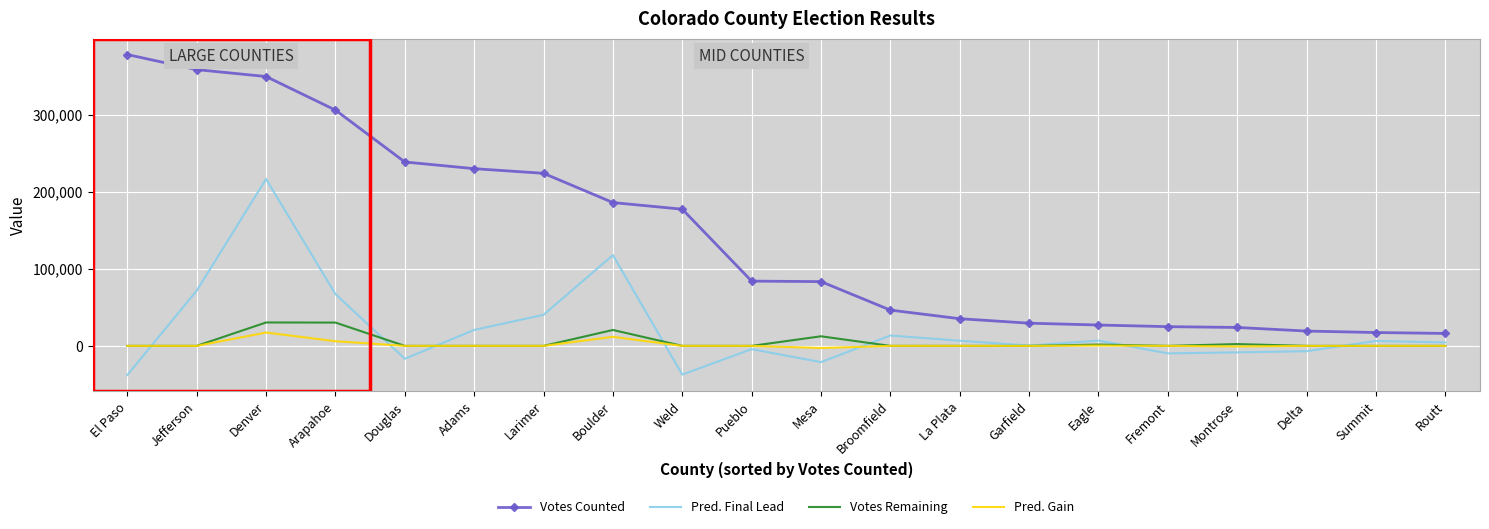

The value of Pred. Final Lead at Douglas is -16722. True or false?

True